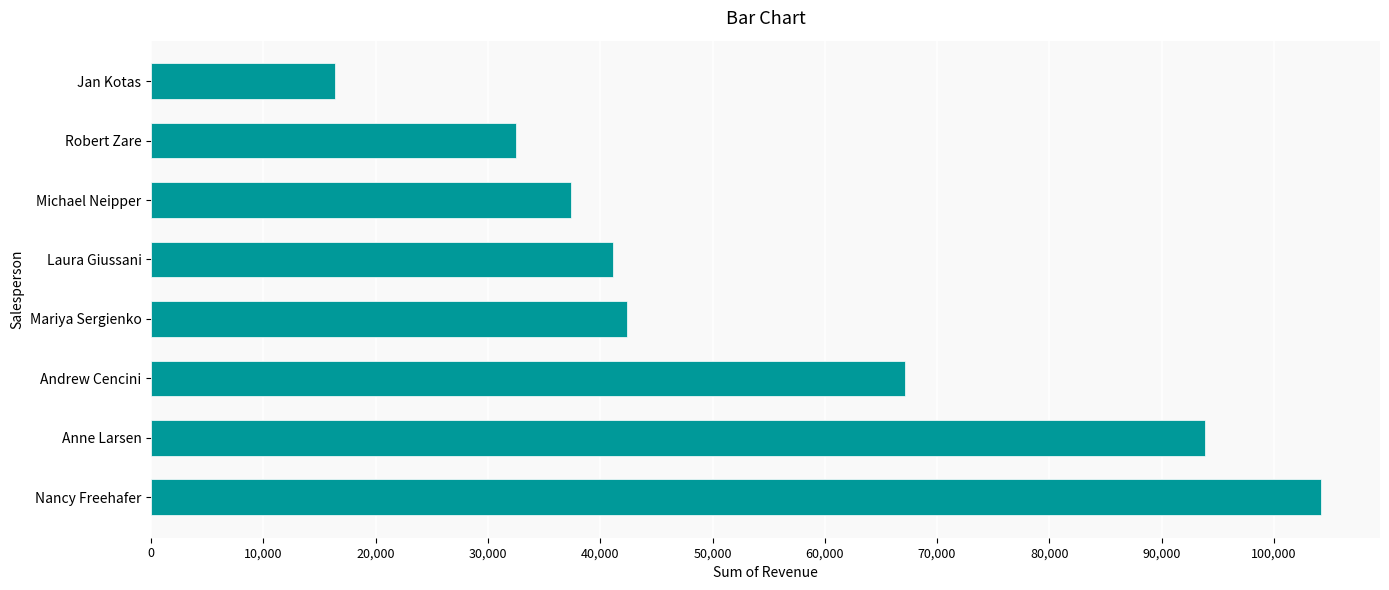

The value at Anne Larsen is 47927.0. True or false?

False